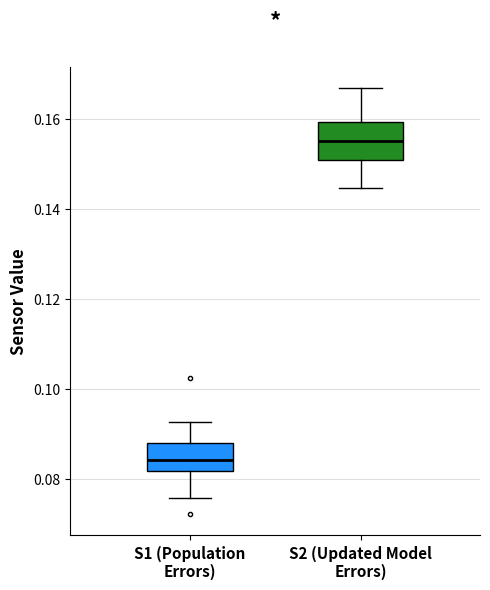

Where is the upper edge of the box for S2 (Updated Model Errors) on the y-axis? The values are not printed on the chart, so give them approximately, as read against the axis.

0.160